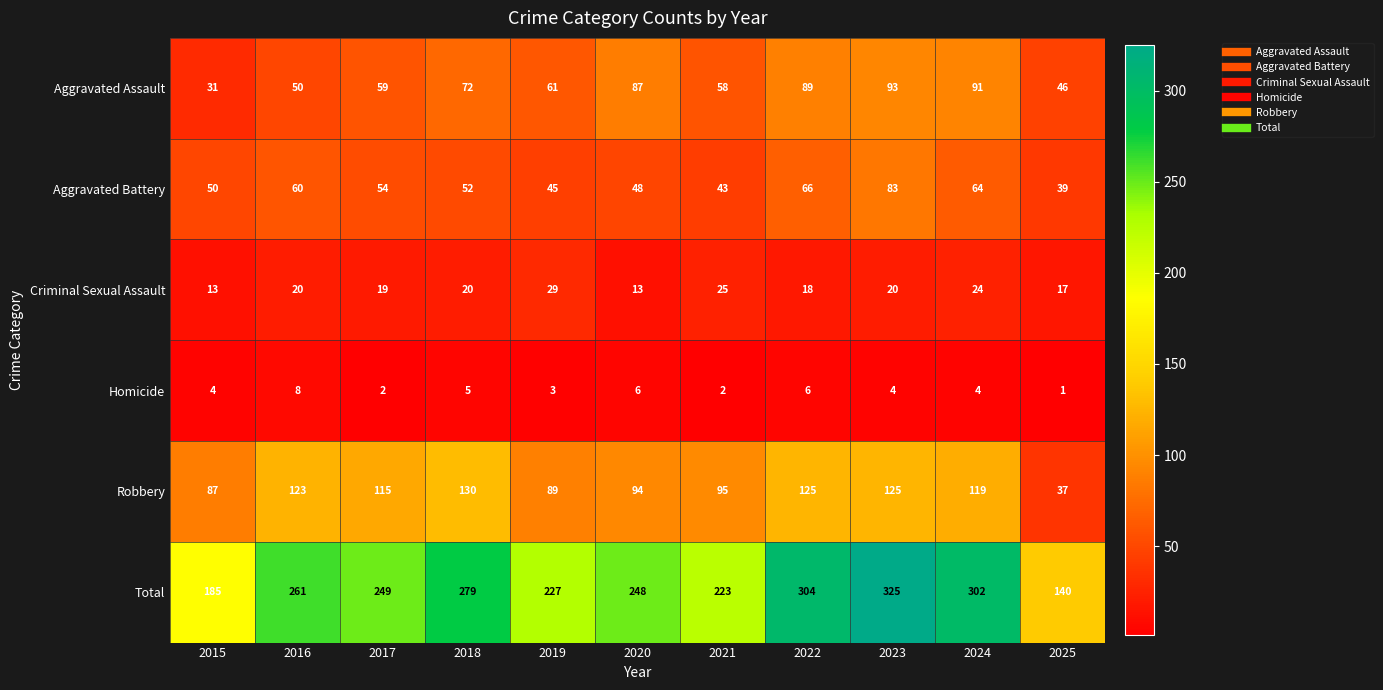

Where is Robbery nearest to the value 83?

2015